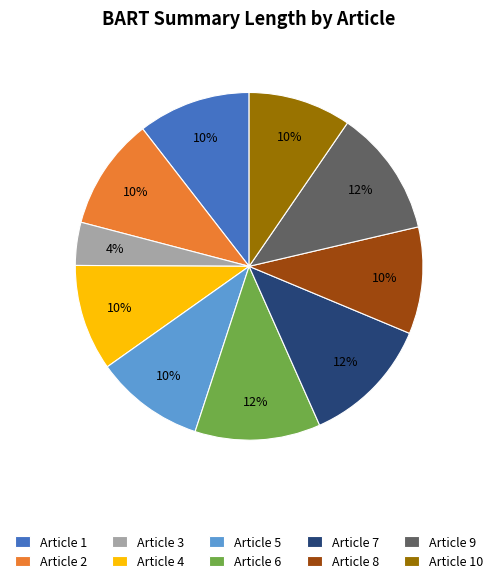

Which slice is the smallest?

Article 3